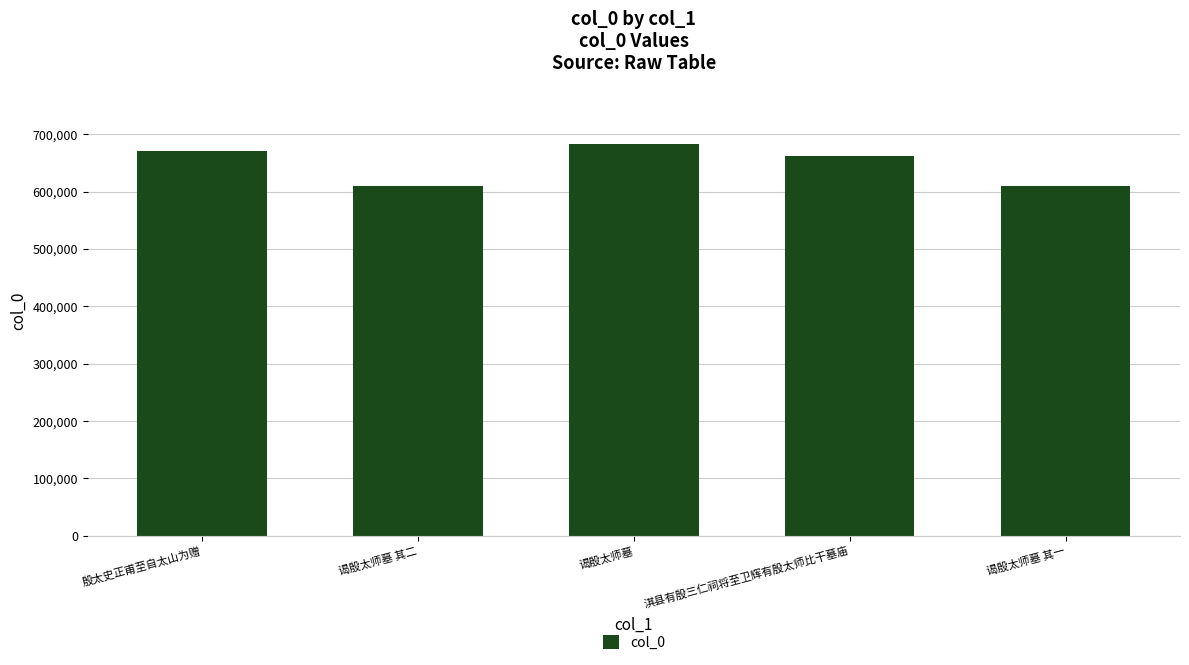

Which category has the highest value across all series?

谒殷太师墓